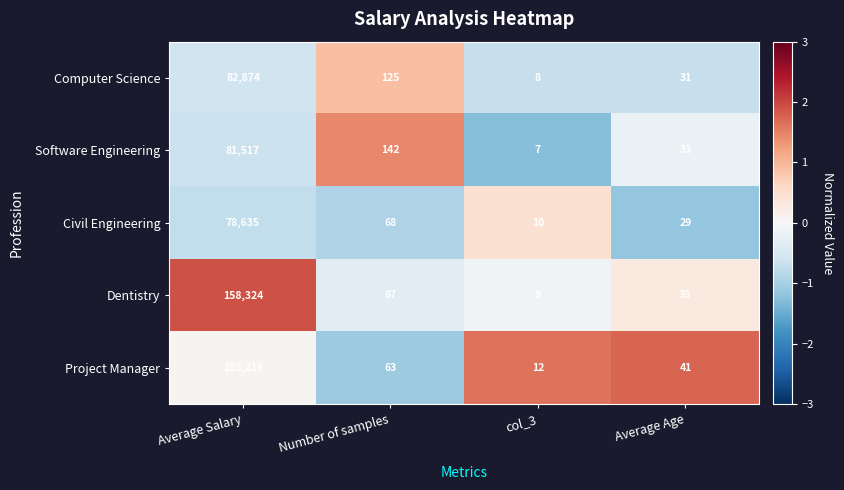

How many data points in Project Manager are less than 63?

2